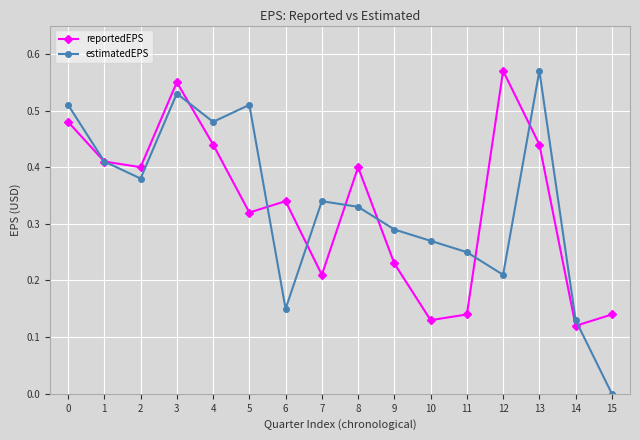

How many interior local peaks does the estimatedEPS series have?

4